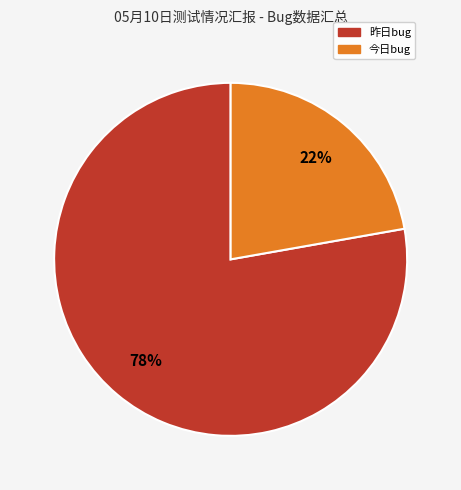

Combined, do 昨日bug and 今日bug account for over 50%?

Yes